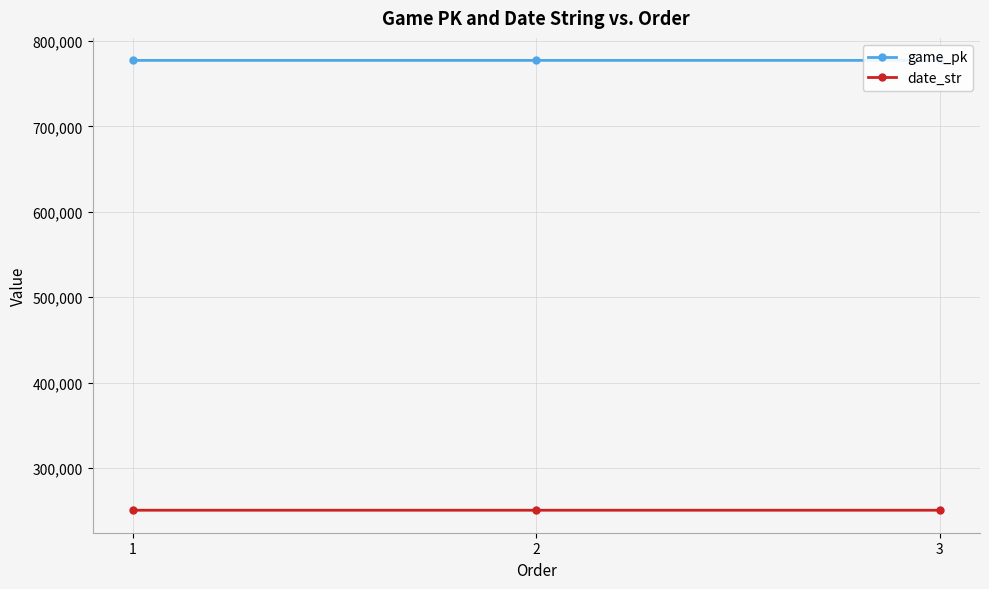

Rank the series by their average value, from highest to lowest.

game_pk, date_str